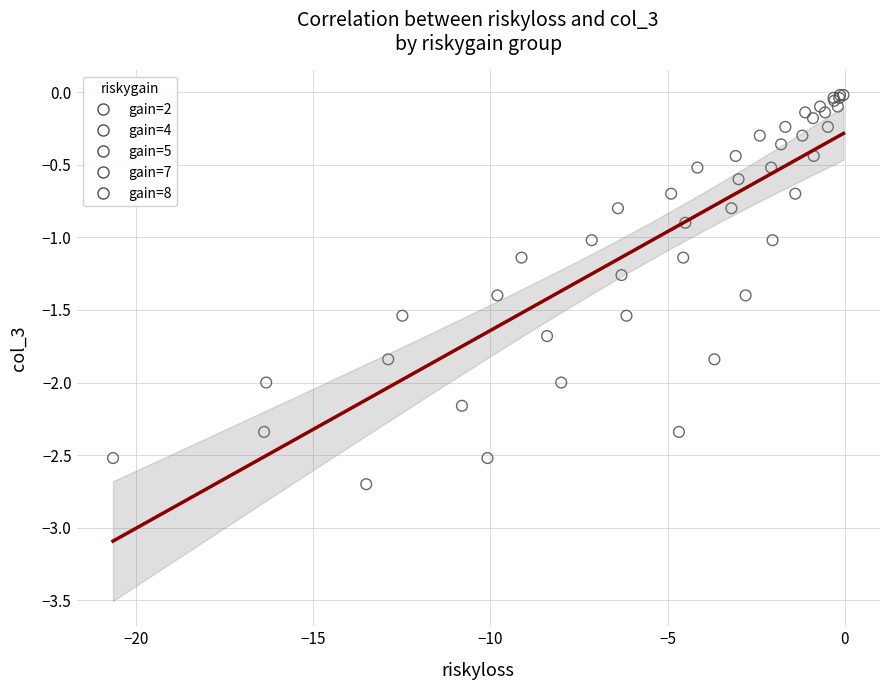

Which series has the widest spread of Y values?

gain=5